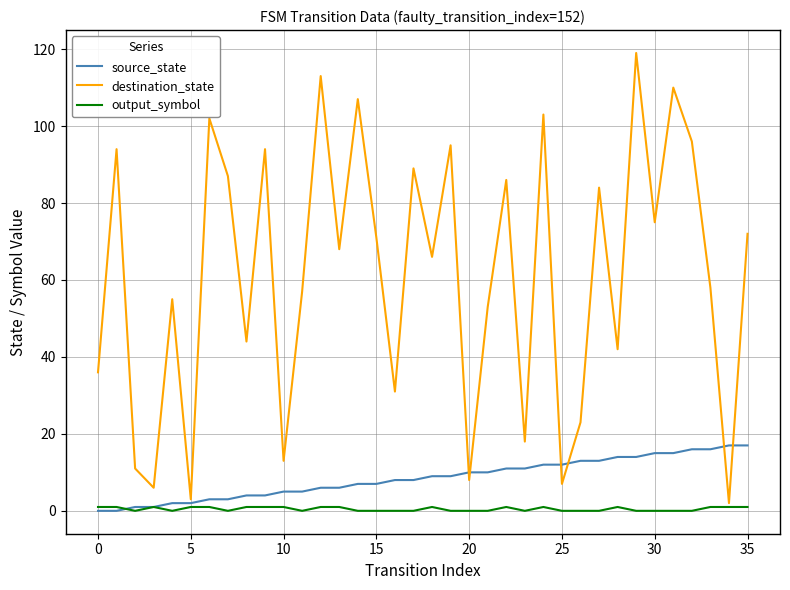

What is the maximum value for destination_state?

119